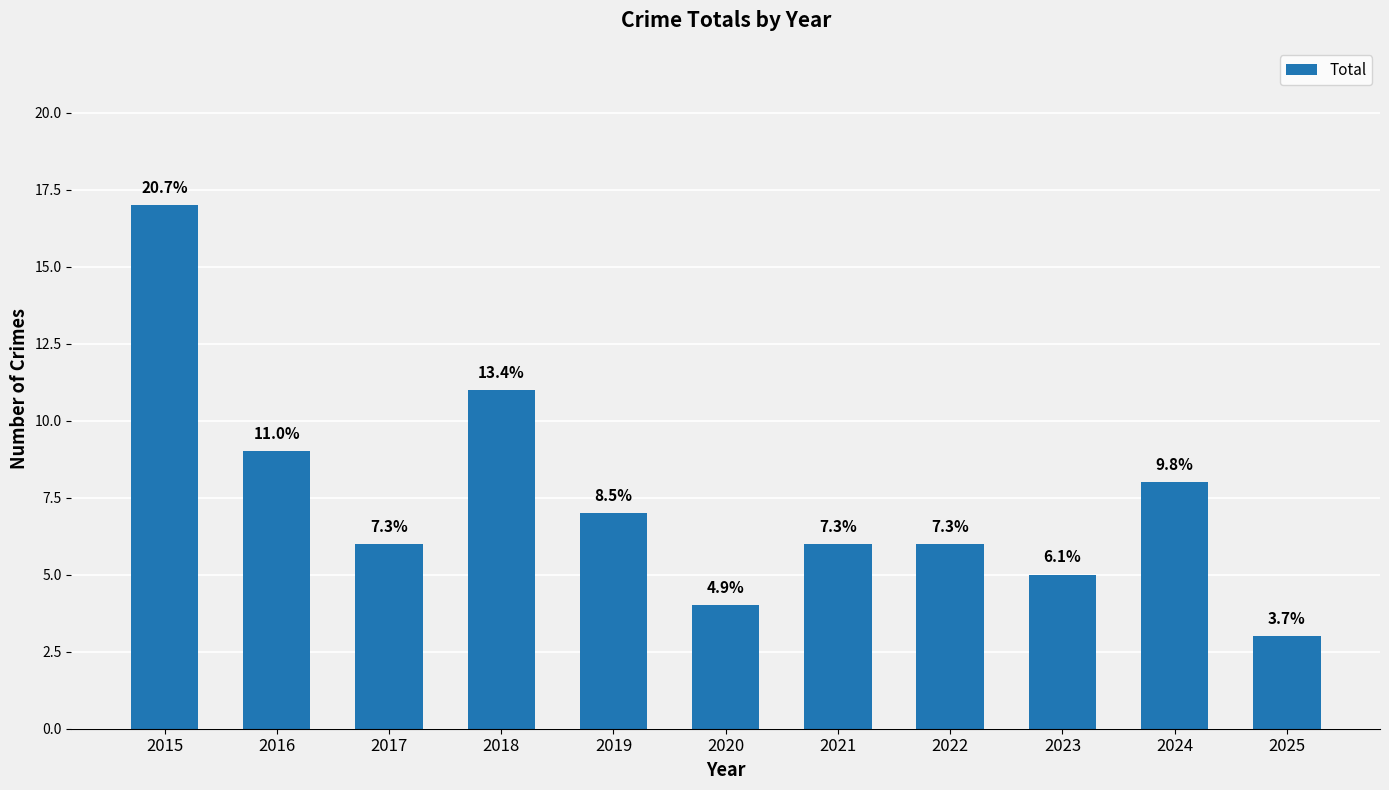

List the labels in order of value, largest first.

2015, 2018, 2016, 2024, 2019, 2017, 2021, 2022, 2023, 2020, 2025